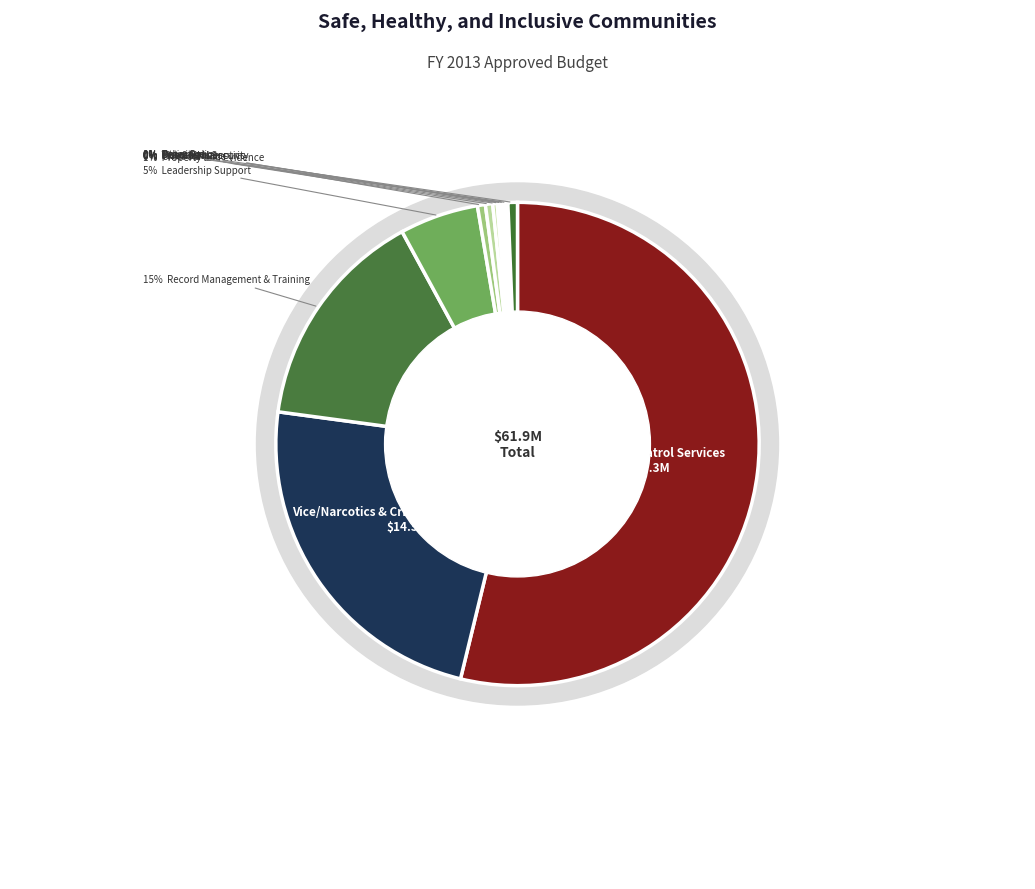

Between Vice/Narcotics & Criminal Investigations and Chief of Police, which is larger?

Vice/Narcotics & Criminal Investigations